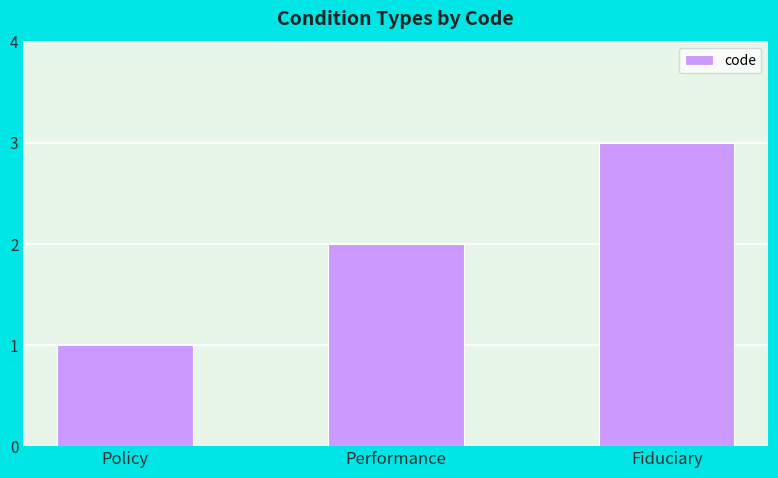

What is the change in value from Policy to Performance?

+1